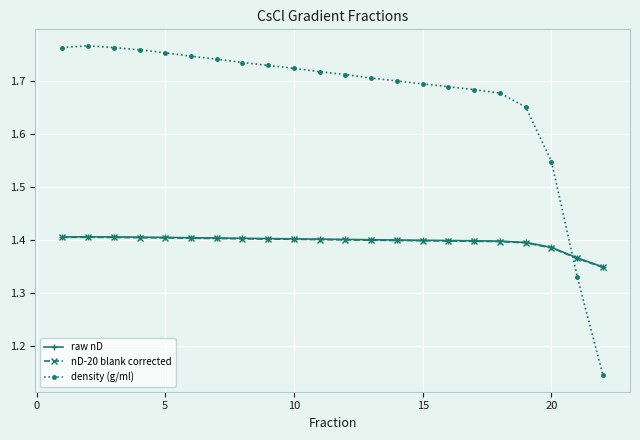

At how many categories does at least one series exceed 1?

22